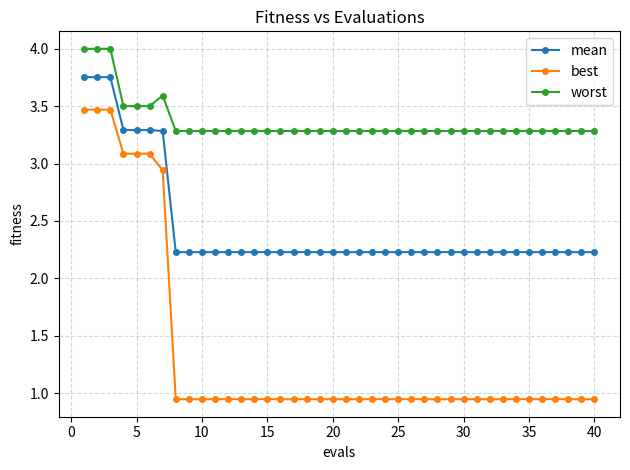

How many mean values are between 2 and 3?

33